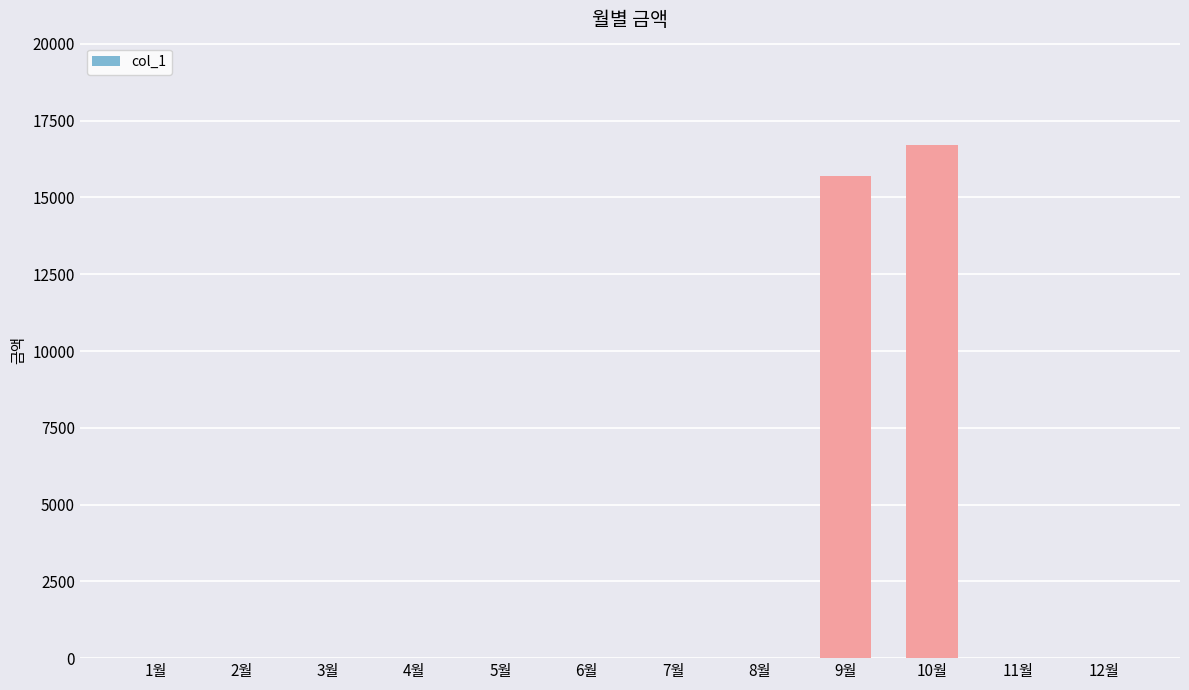

How many categories are shown in the chart?

12